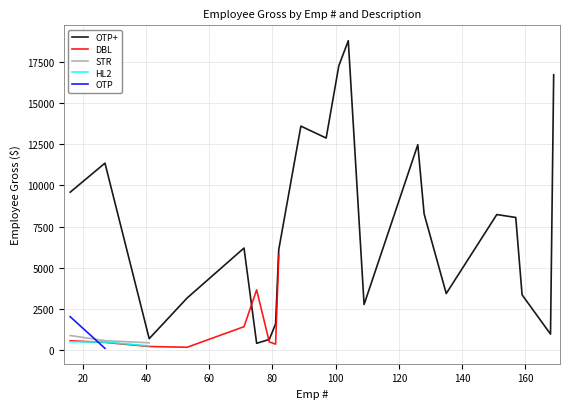

What is the value of the OTP+ point at the 22nd from the left?

16706.5